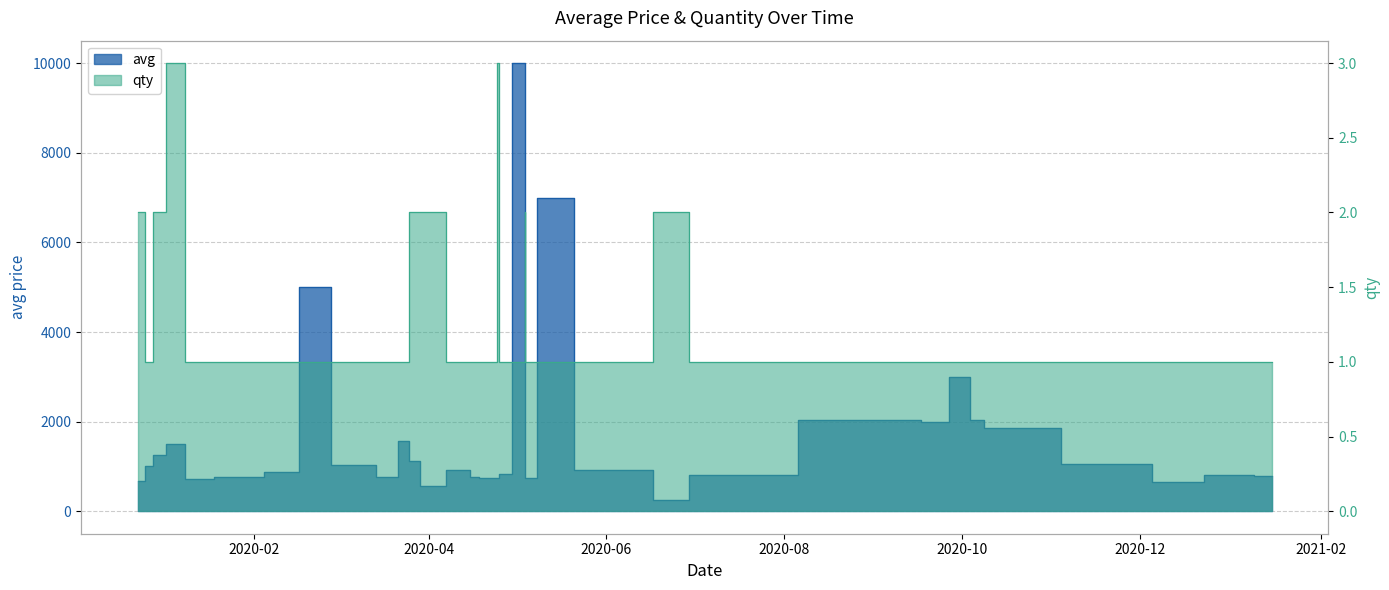

True or false: avg has a value of 1000 at 1577535900.

True